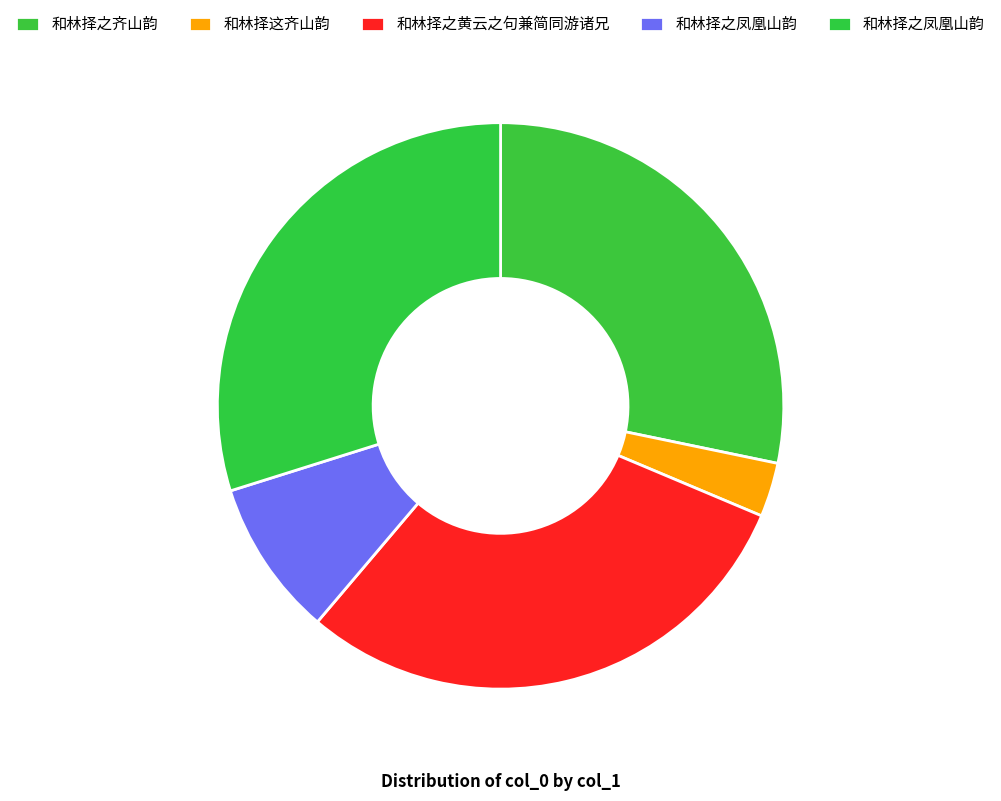

How many slices are in this pie chart?

5